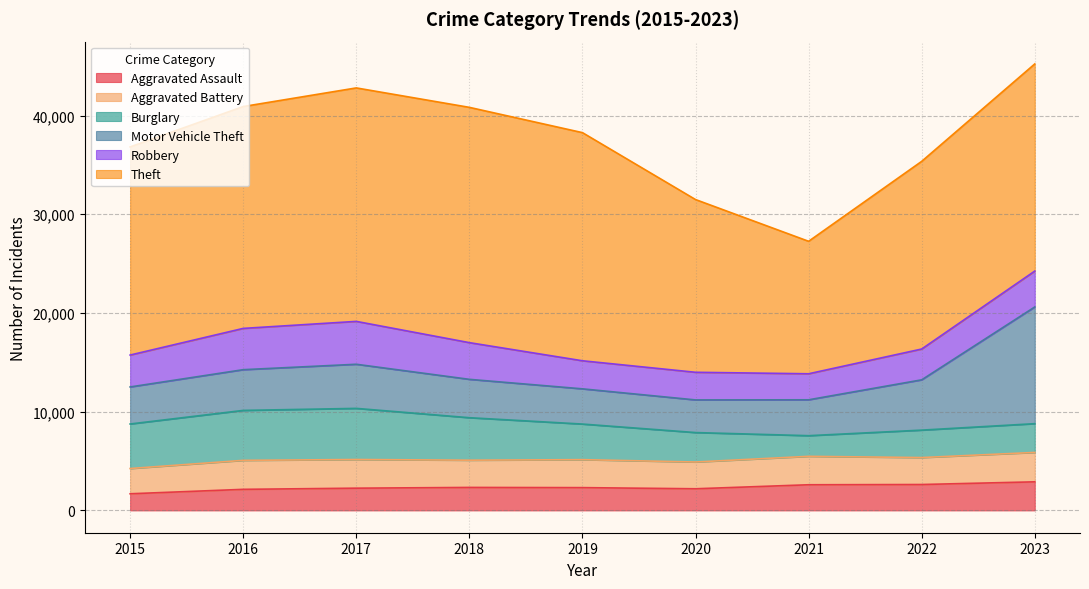

Between 2015 and 2019, which is larger?

2019